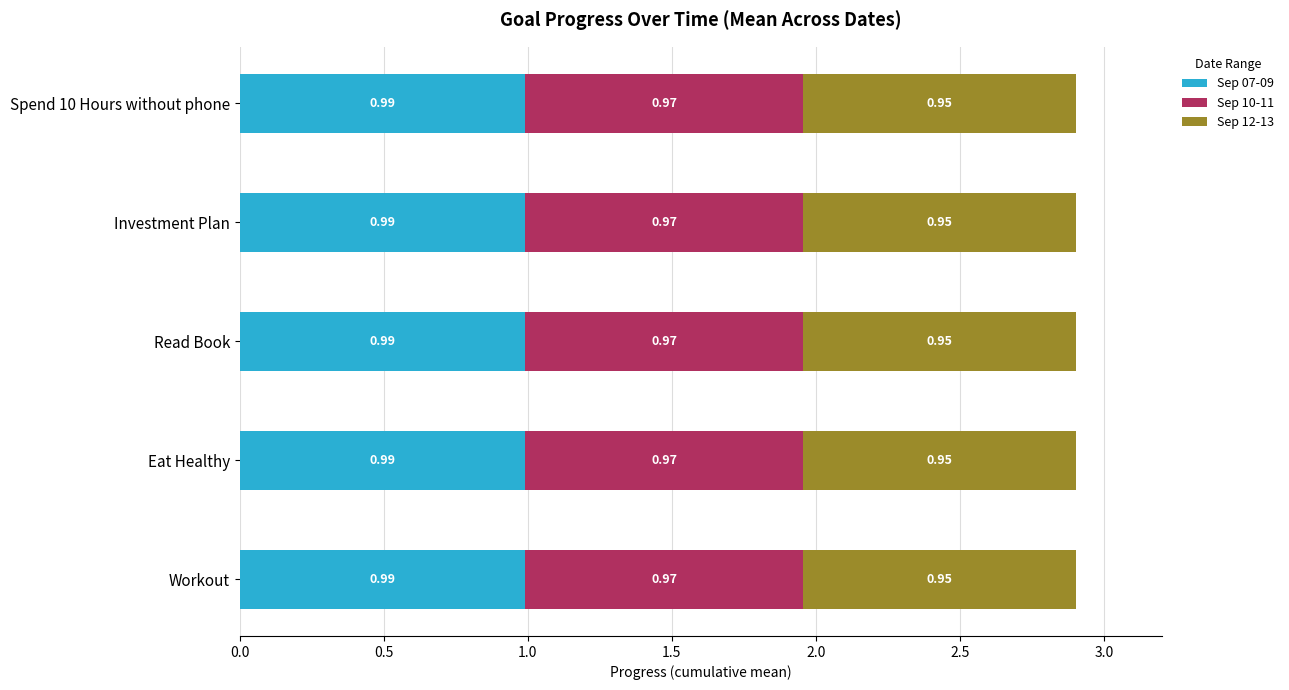

What are all the series names shown in the legend?

Sep 07-09, Sep 10-11, Sep 12-13